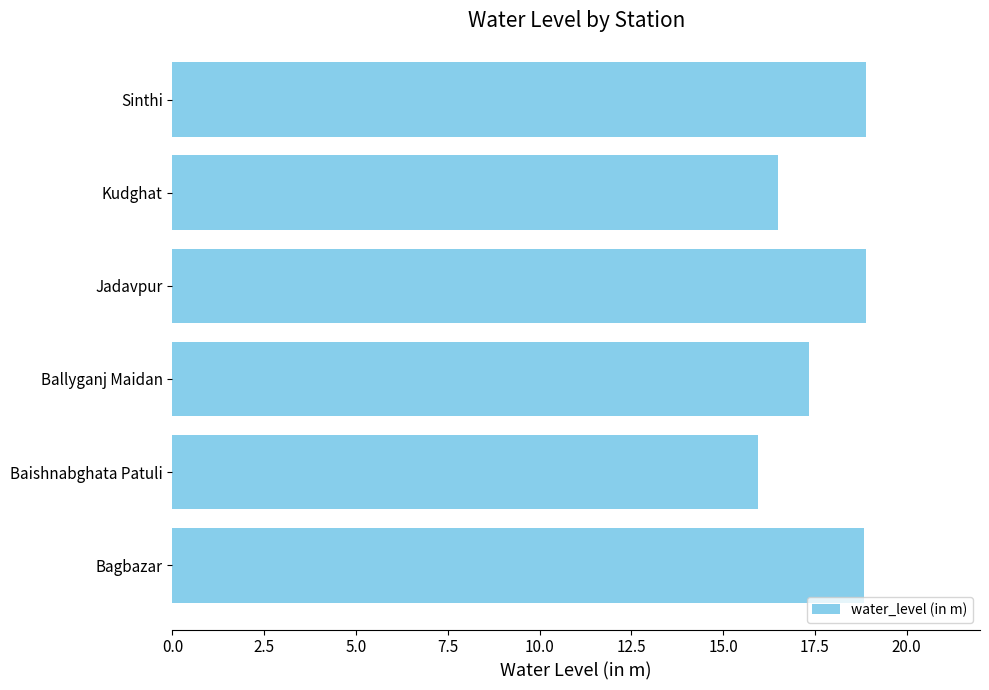

What is the approximate value at Ballyganj Maidan?

17.4